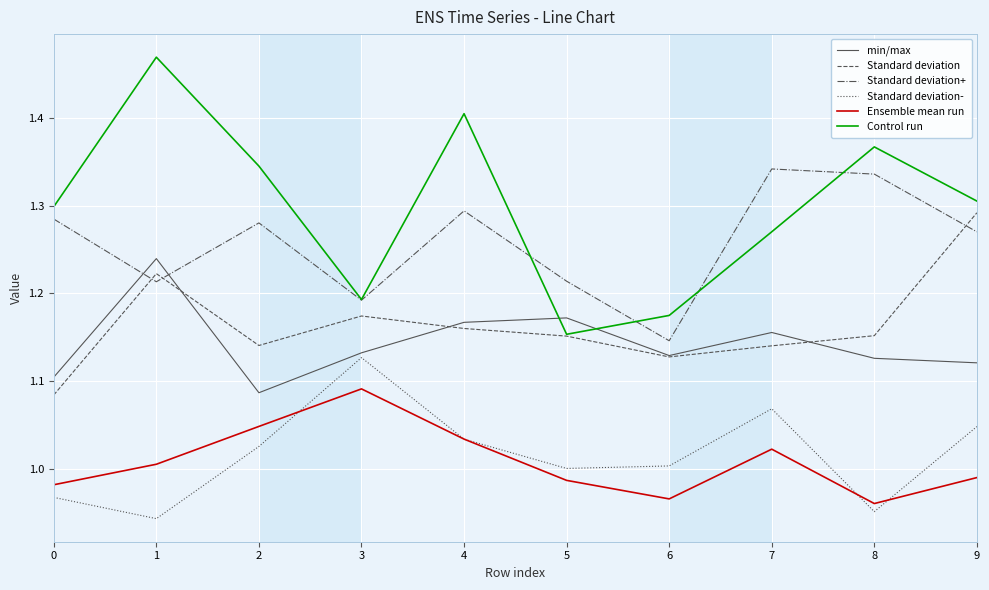

Where is the first local maximum for Ensemble mean run?

3